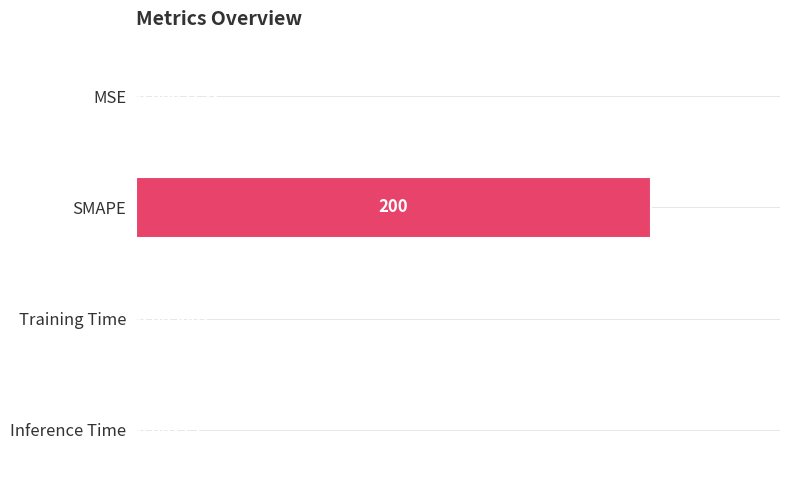

Which label corresponds to the largest value in the chart?

SMAPE